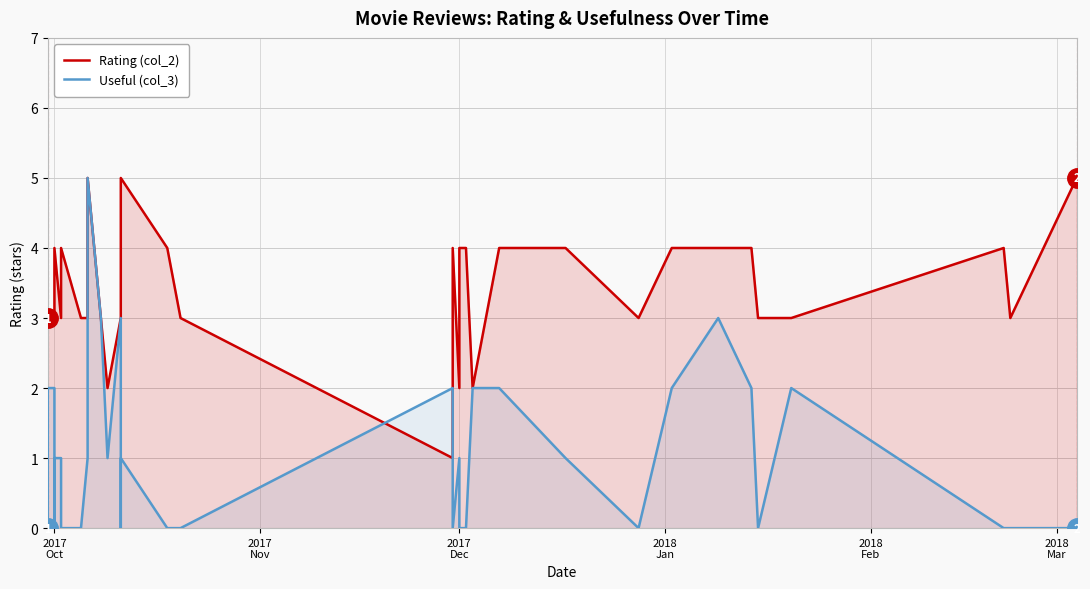

What is the average value of the Useful (col_3) series?

1